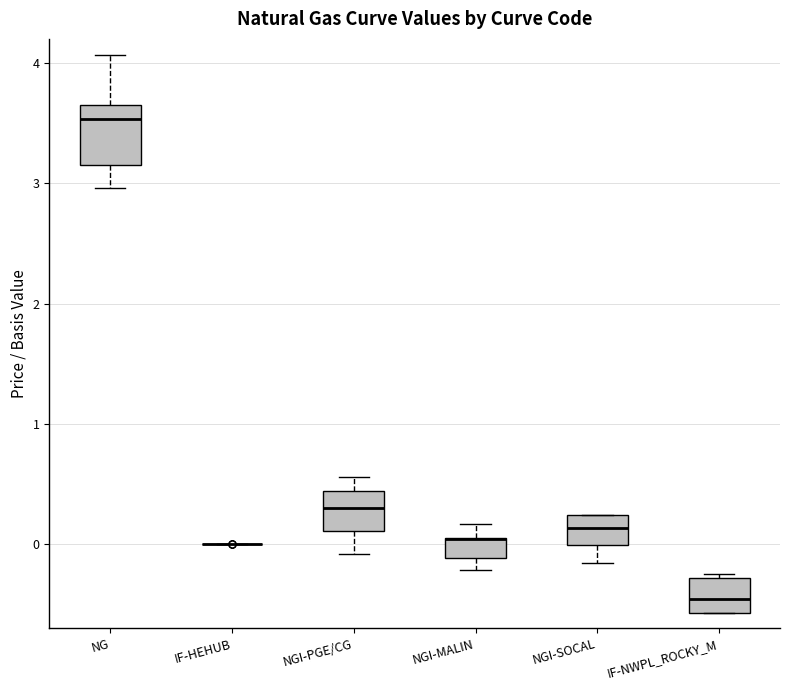

Which box is the tallest, from its lower edge to its upper edge?

NG